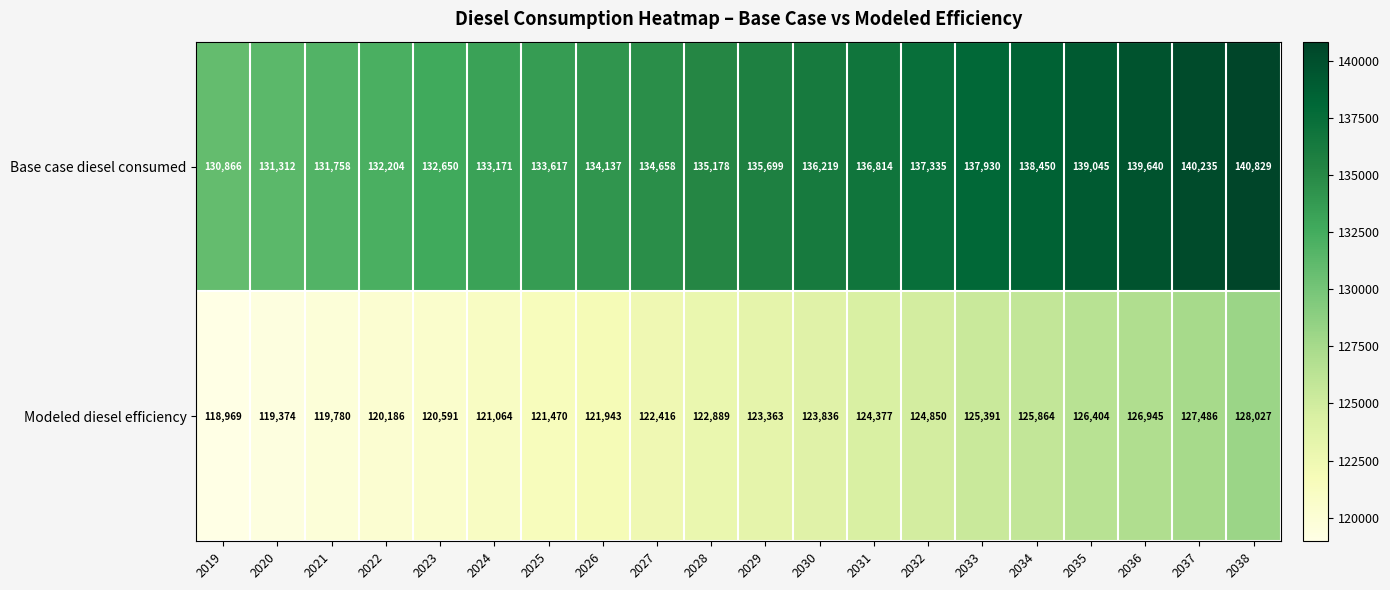

Which category has the highest value across all series?

2038